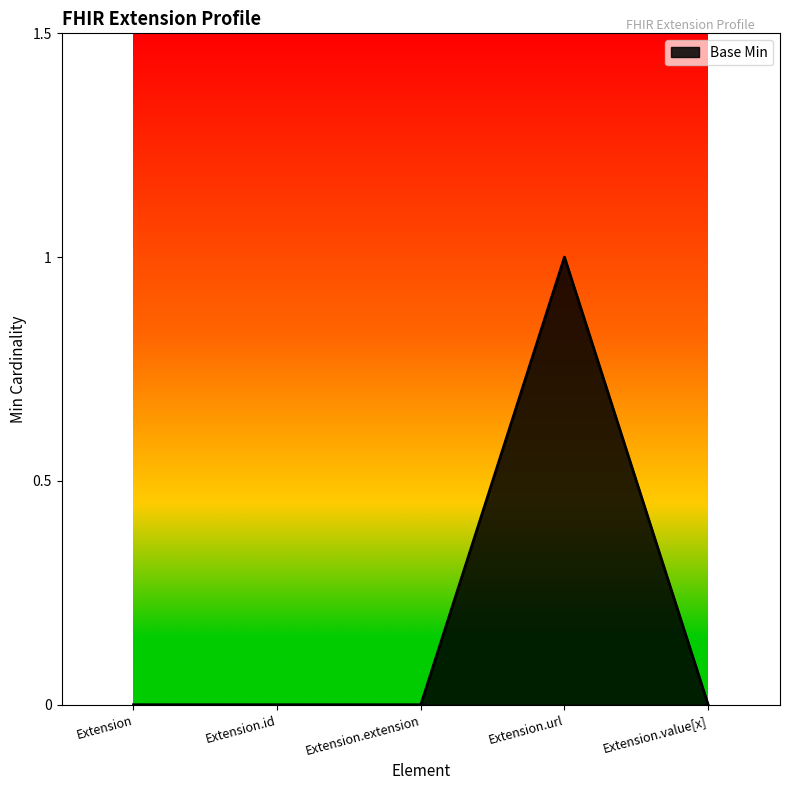

What is the maximum value shown in the chart?

1